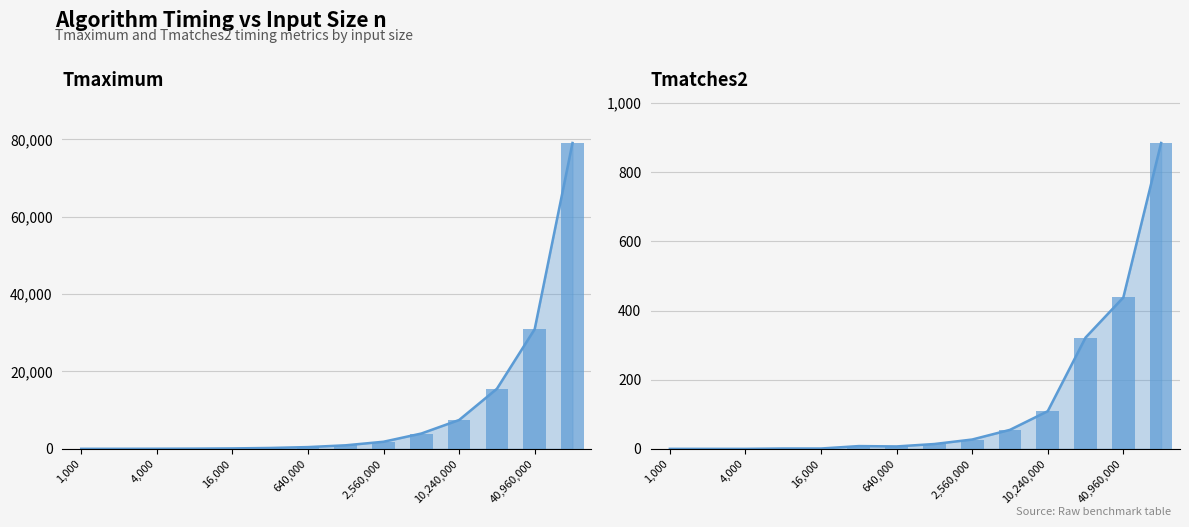

Rank the series by their average value, from highest to lowest.

Tmaximum, Tmatches2